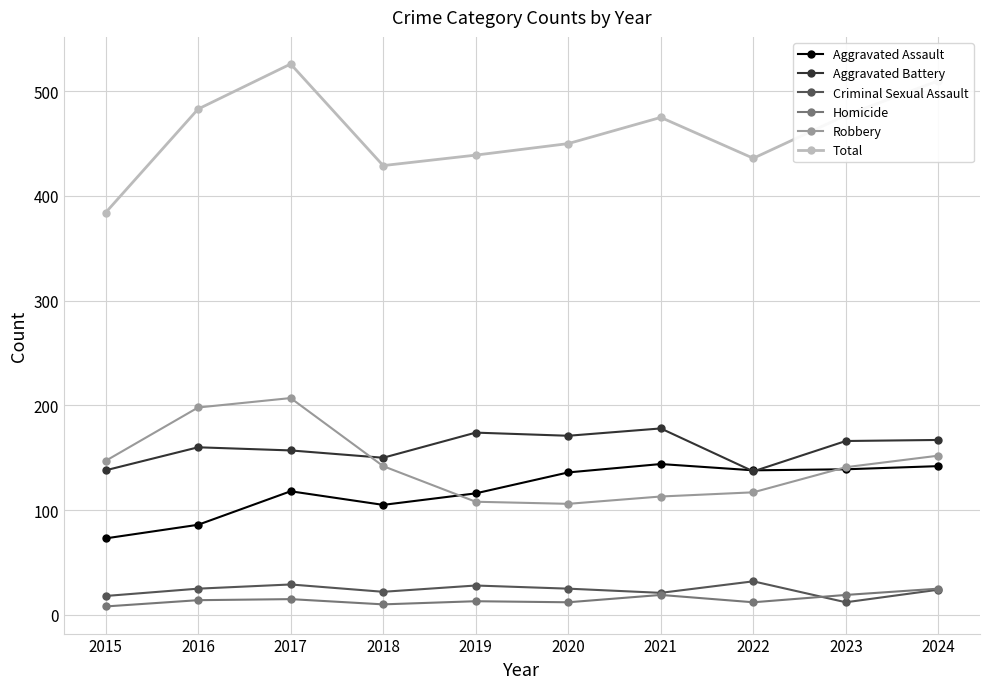

Where is the first local minimum for Aggravated Assault?

2018